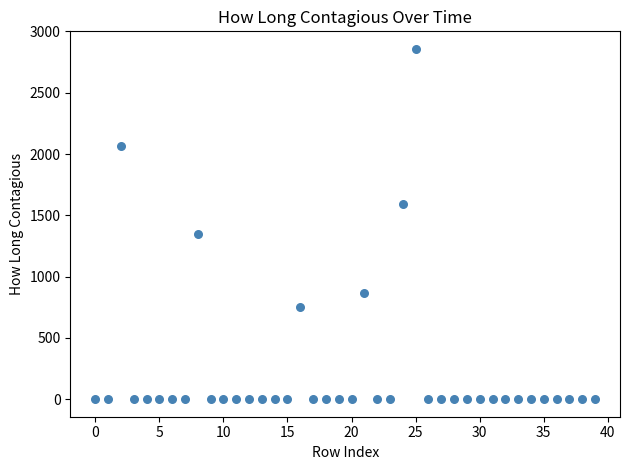

What Y value in the scatter plot is closest to 1428?

1345.4